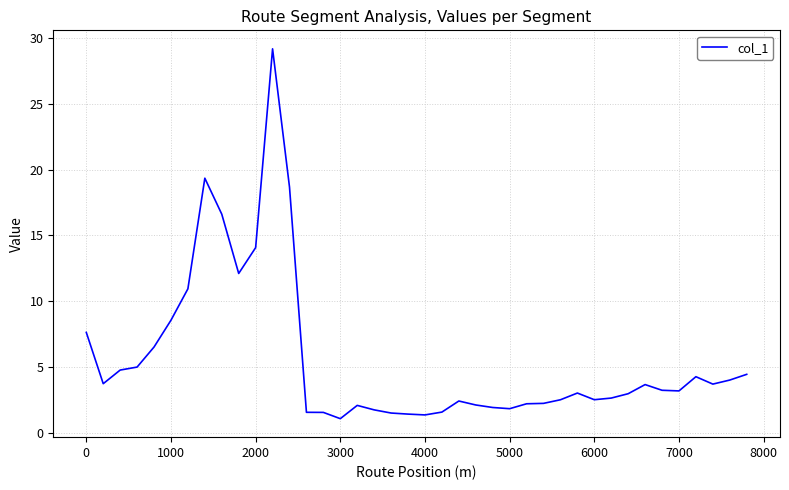

What is the smallest value displayed?

1.1